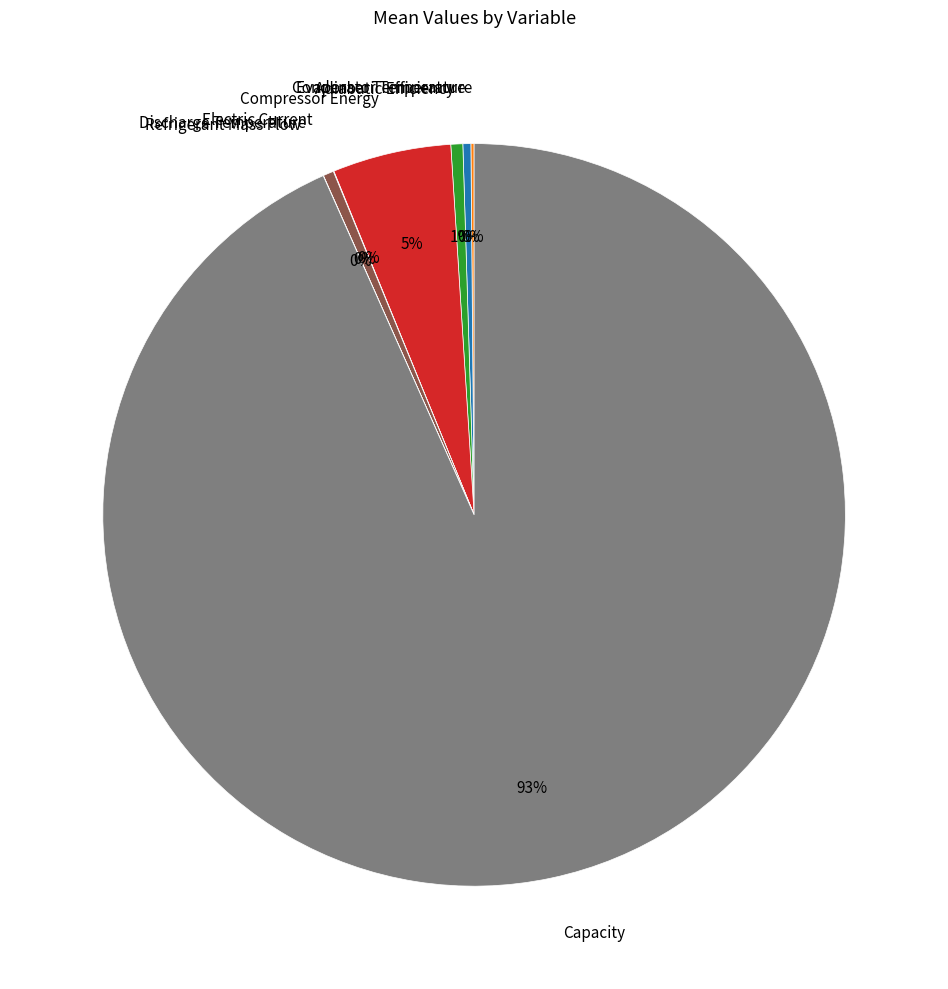

What is the majority slice?

Capacity